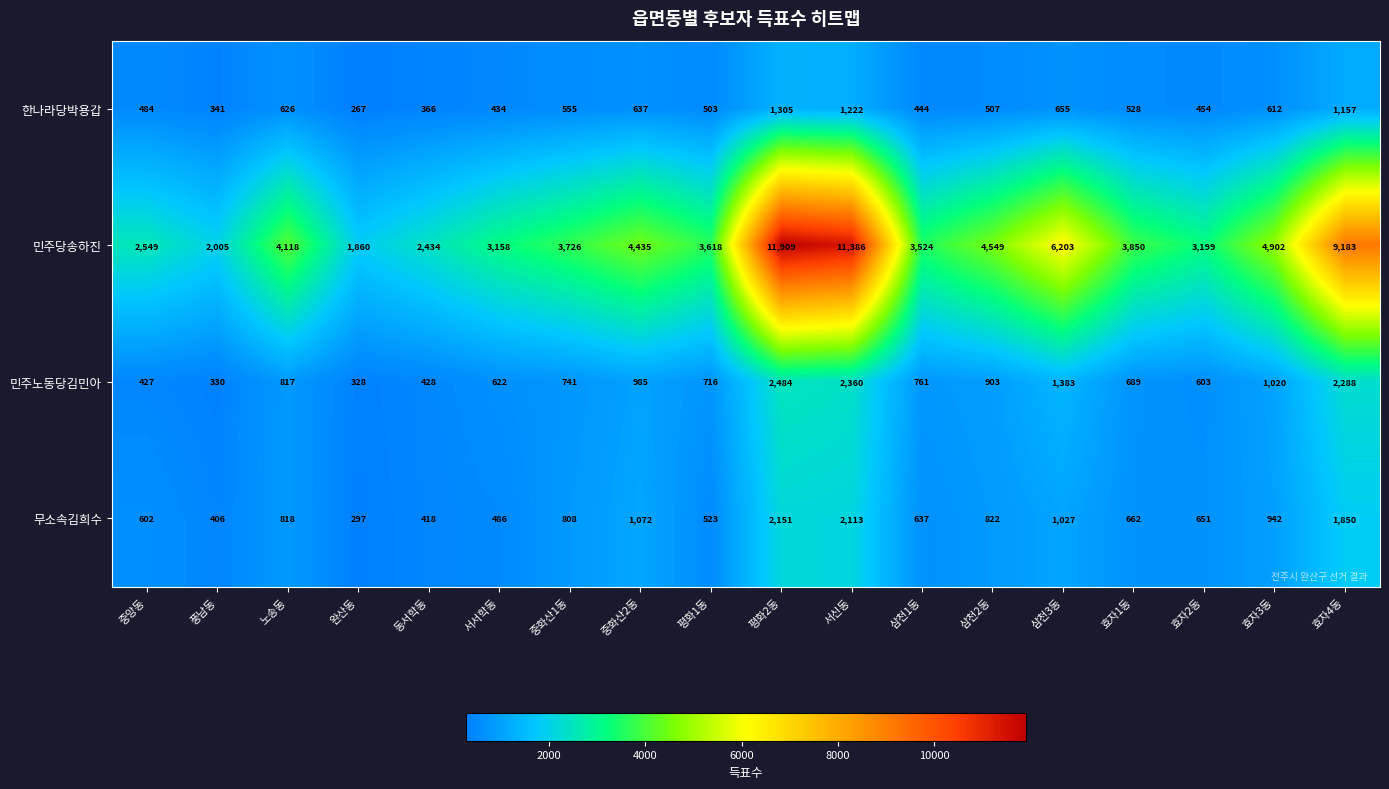

What is the smallest value displayed?

267